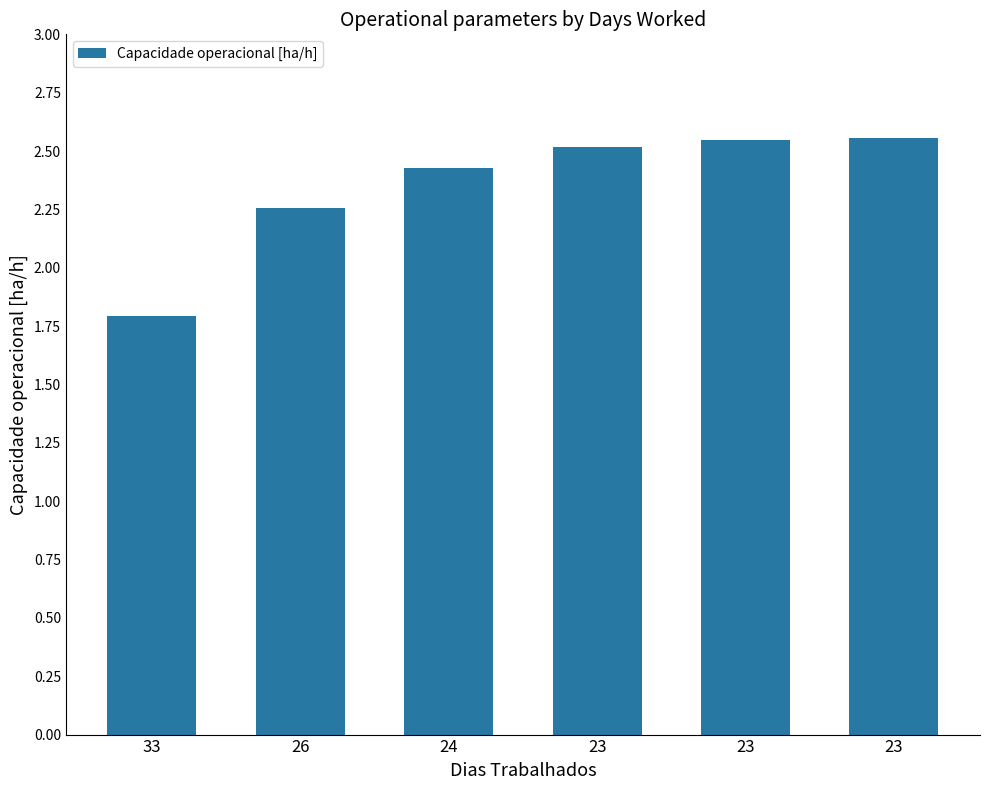

What is the difference between the maximum and minimum values?

0.8